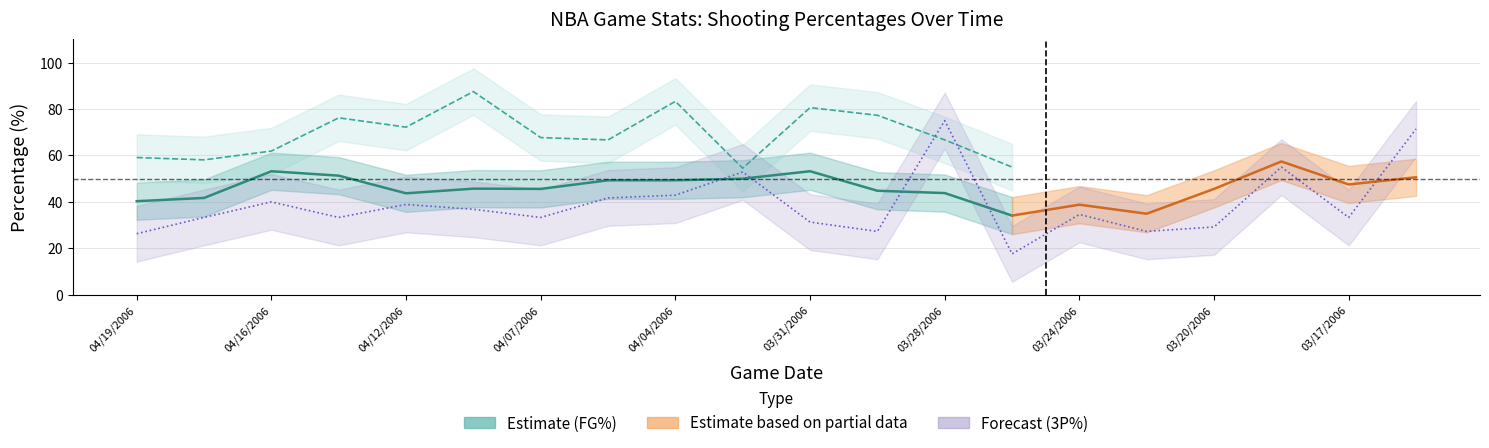

What is the difference between the second highest and minimum values in the FG% series?

19.1